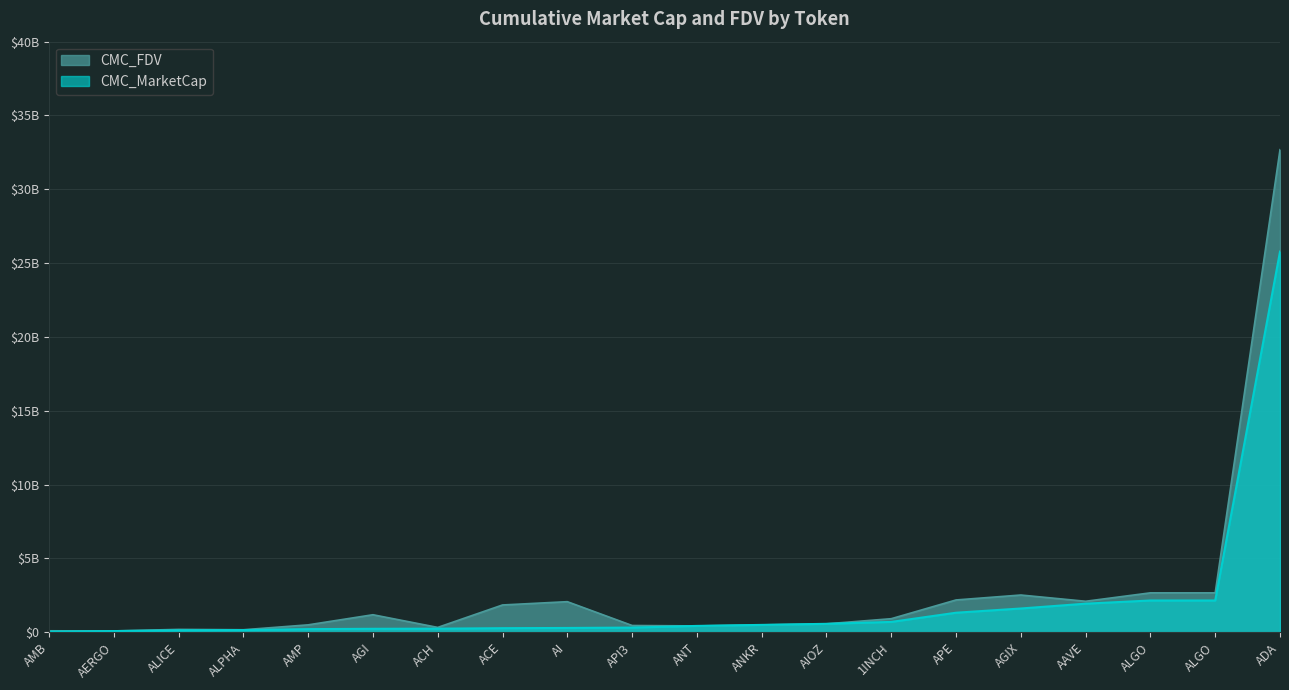

True or false: CMC_MarketCap has a value of 425801944 at AGIX.

False